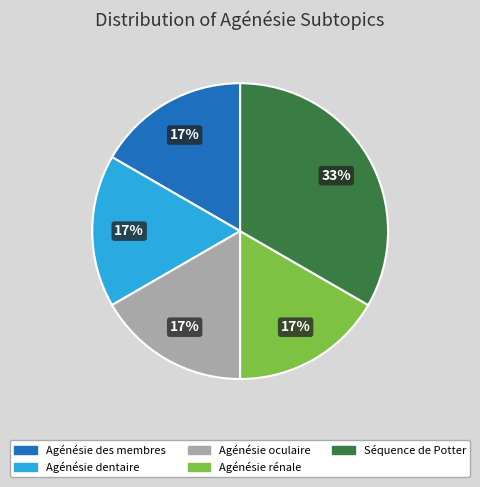

Count the number of slices in the pie.

5